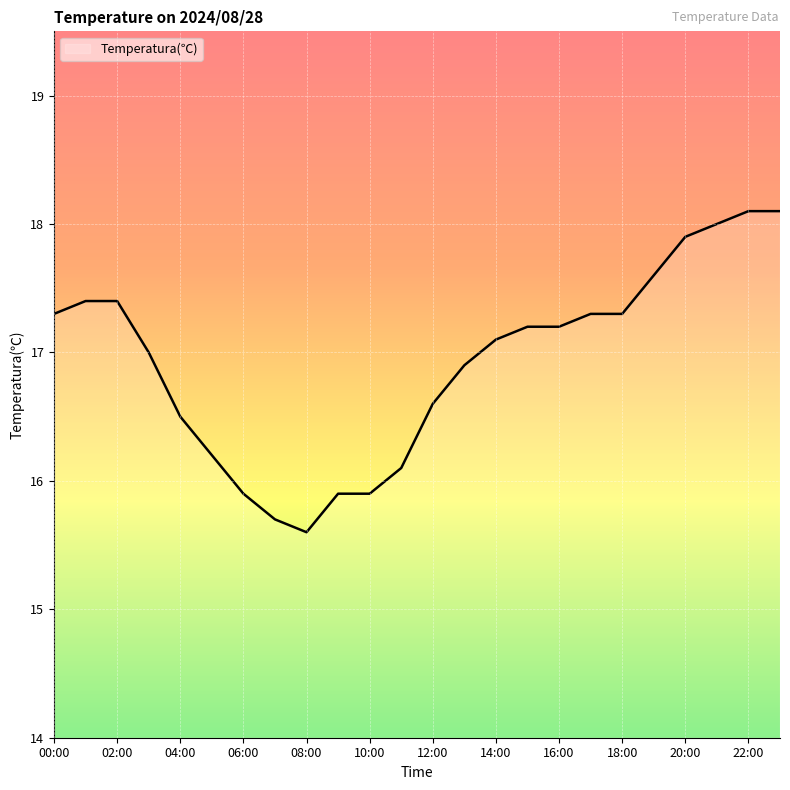

What is the minimum value shown in the chart?

15.6